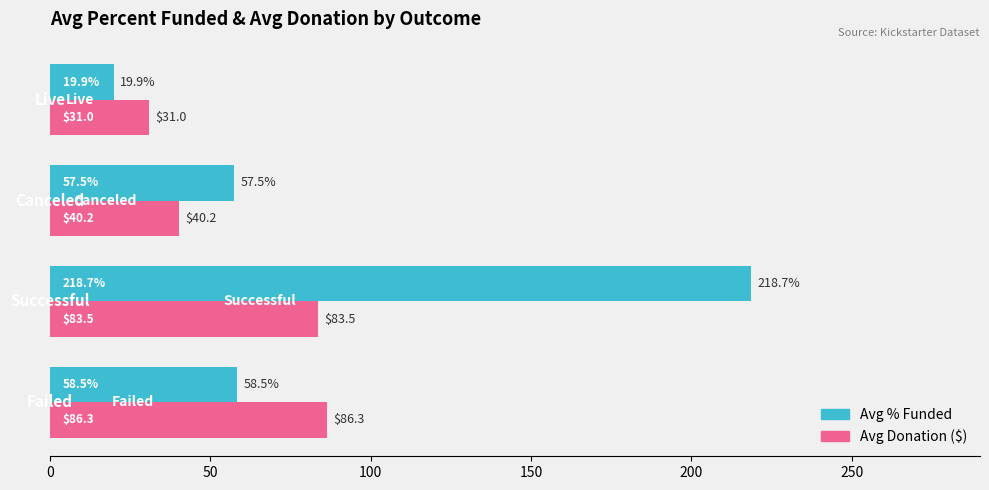

What is the difference between the maximum and minimum values in the Avg % Funded series?

198.8